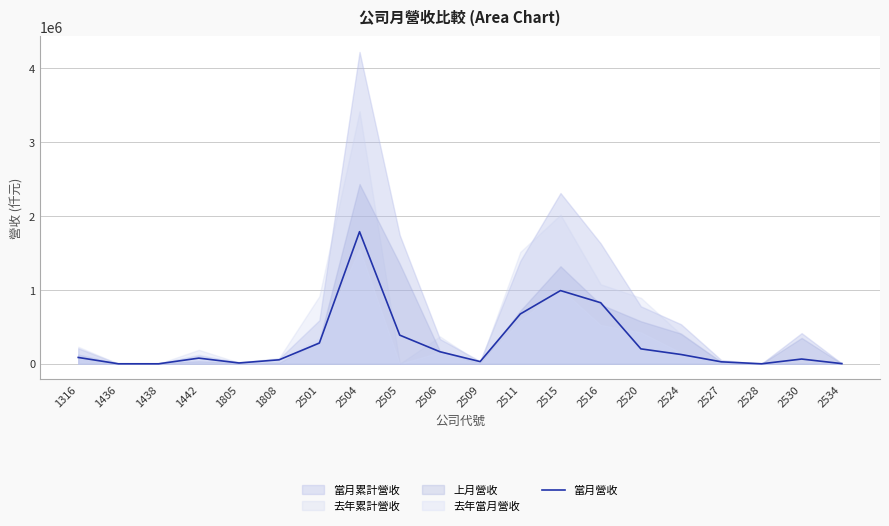

Which category has the highest value across all series?

2504